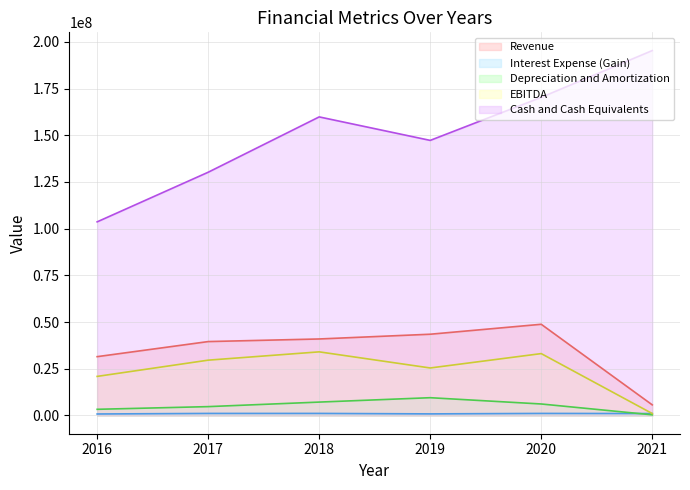

Reading left to right, what are all the values shown in this chart?

Revenue: 2016=31493000	2017=39566087	2018=40962000	2019=43501000	2020=48826000	2021=5684000
Interest Expense (Gain): 2016=799000	2017=1088291	2018=1097000	2019=849000	2020=1093000	2021=1031000
Depreciation and Amortization: 2016=3303000	2017=4738788	2018=7169000	2019=9516000	2020=6153000	2021=347000
EBITDA: 2016=20919000	2017=29616364	2018=34063000	2019=25434000	2020=33130000	2021=1031000
Cash and Cash Equivalents: 2016=103665017	2017=130222312	2018=159849000	2019=147275000	2020=170313000	2021=195359000